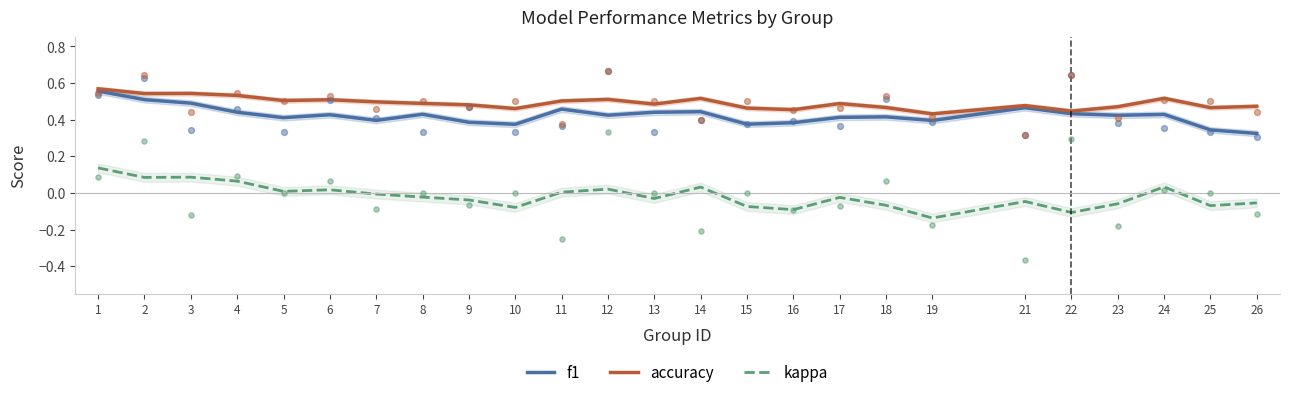

Which series has the largest Y range (max minus min)?

kappa